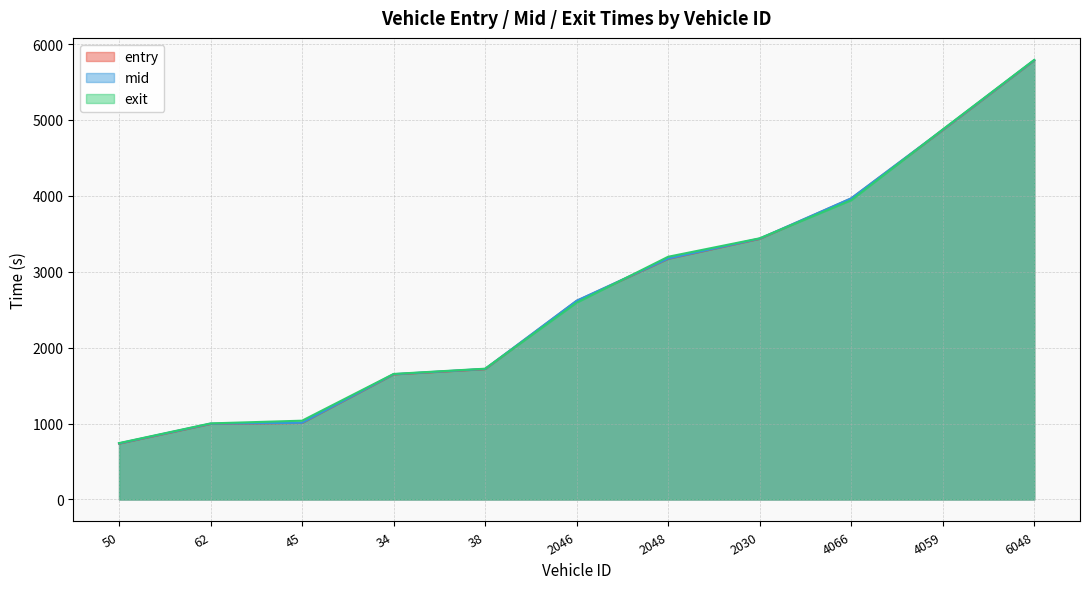

True or false: entry has more than 0 interior local peaks.

False